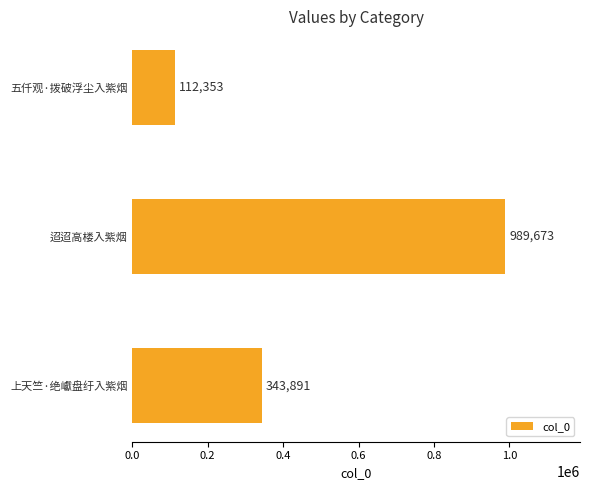

Count the number of data series in this chart.

1